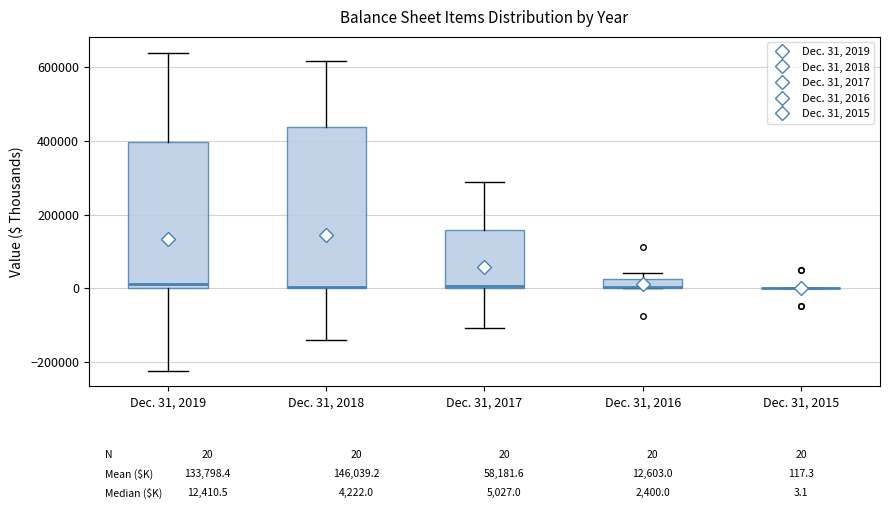

Comparing the boxes themselves (not the whiskers), which one is the tallest?

Dec. 31, 2018